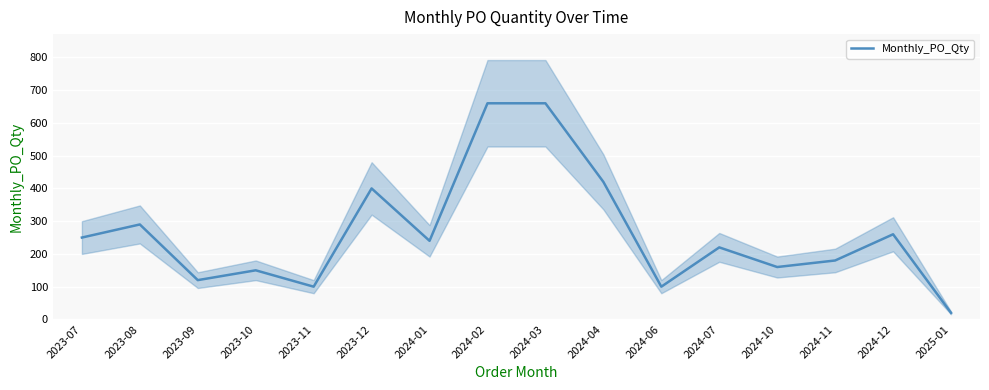

What position from the left is 2024-01?

7